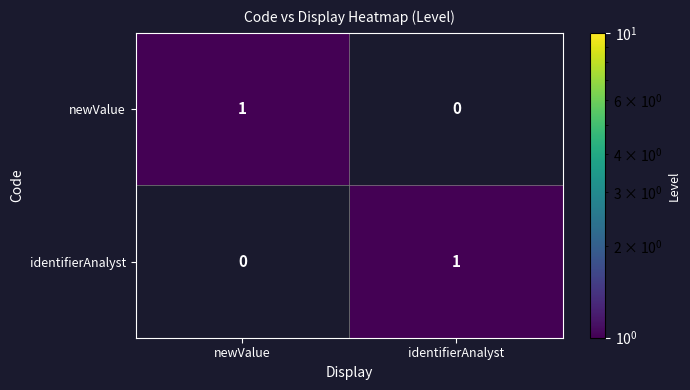

The newValue series shows 0 at identifierAnalyst. True or false?

True